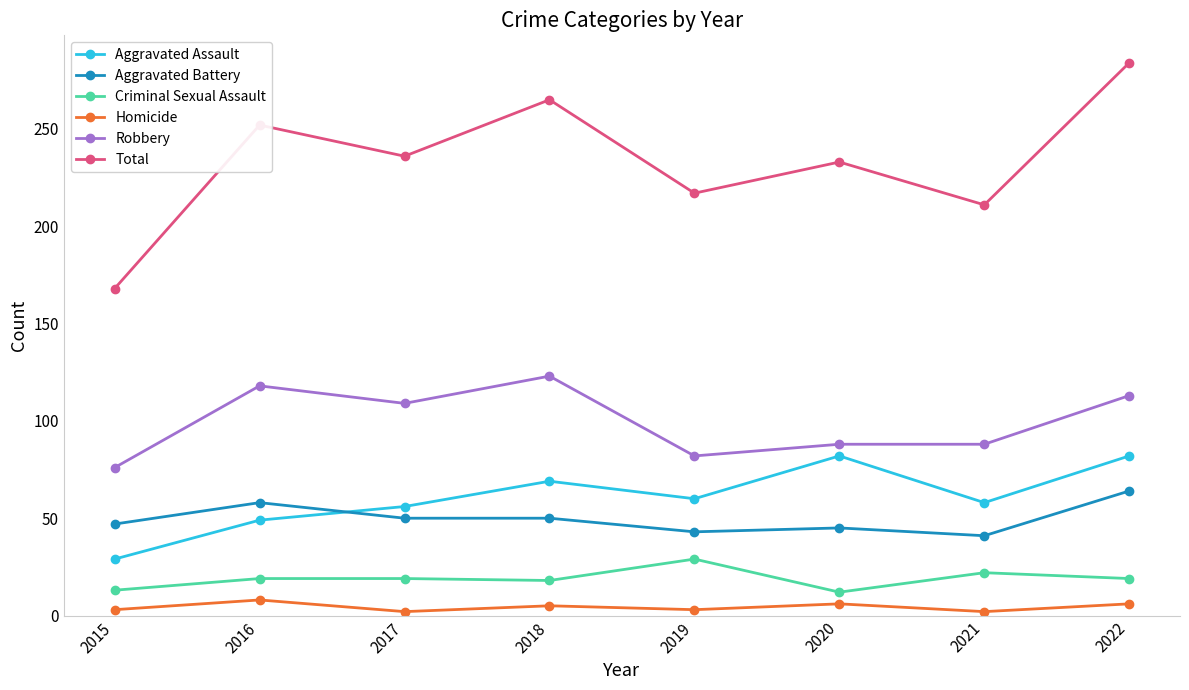

Where is the first local minimum for Aggravated Assault?

2019